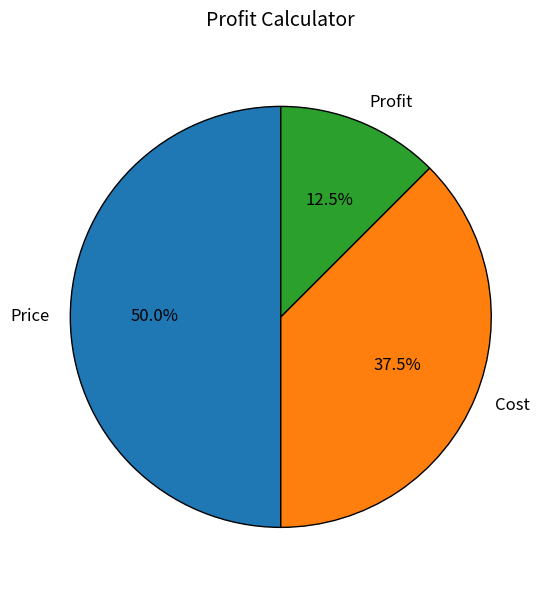

Rank the categories by value from highest to lowest.

Price, Cost, Profit